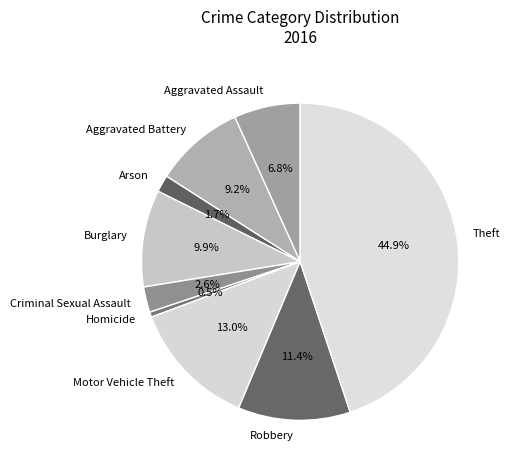

Is Motor Vehicle Theft the majority of the pie?

No